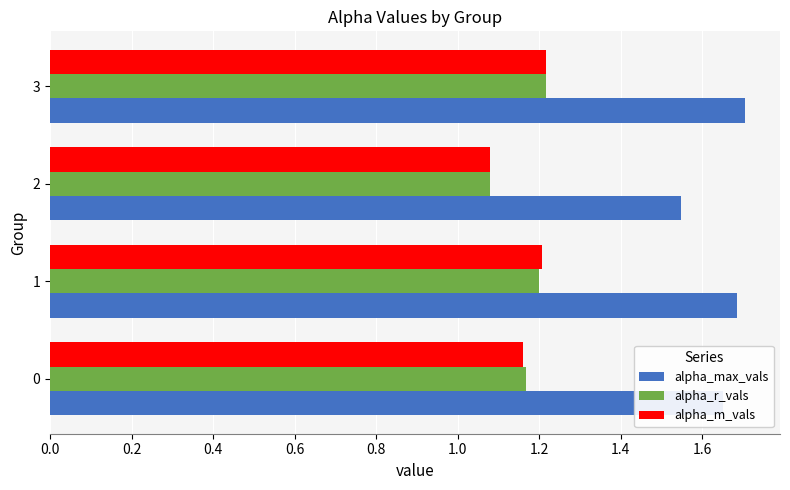

Count the number of data series in this chart.

3